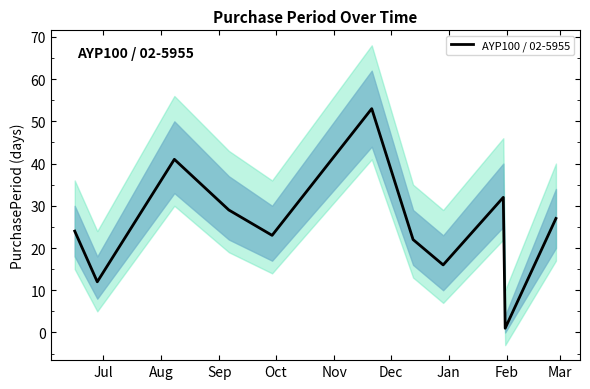

How many points are higher than both their immediate neighbors (excluding endpoints)?

3